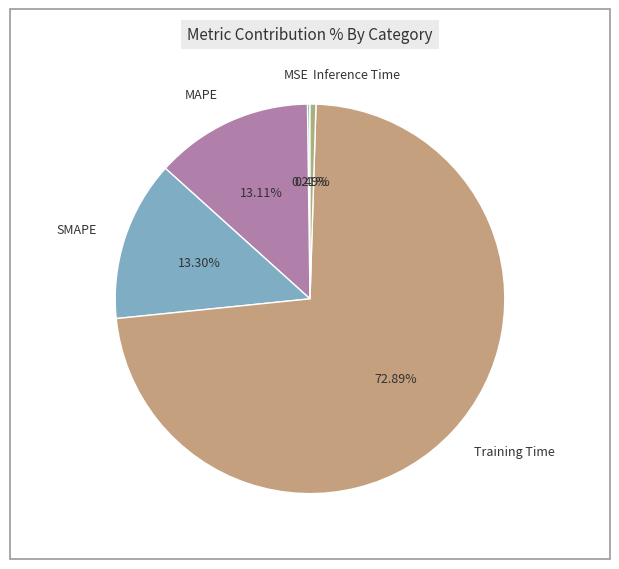

What is the largest slice in the pie chart?

Training Time